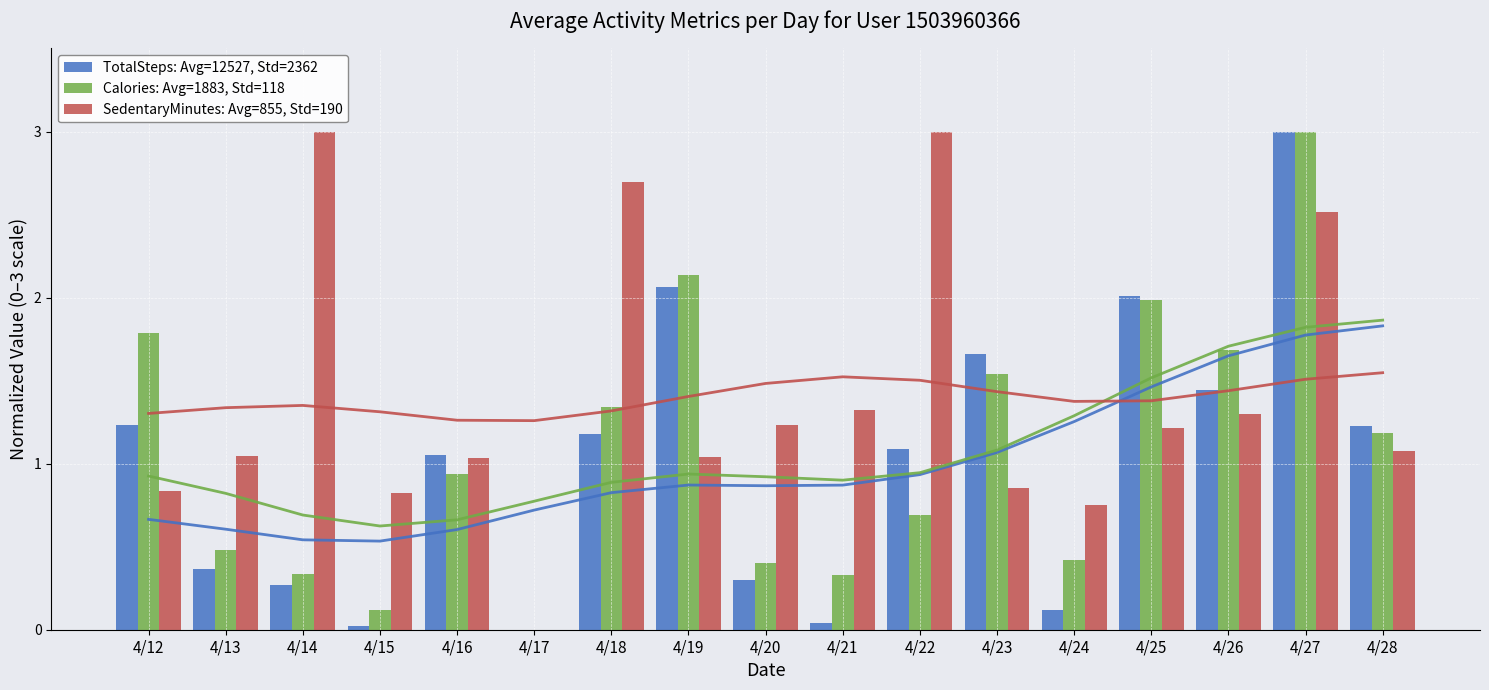

The Calories: Avg=1883, Std=118 series shows 2.0 at 4/18. True or false?

False